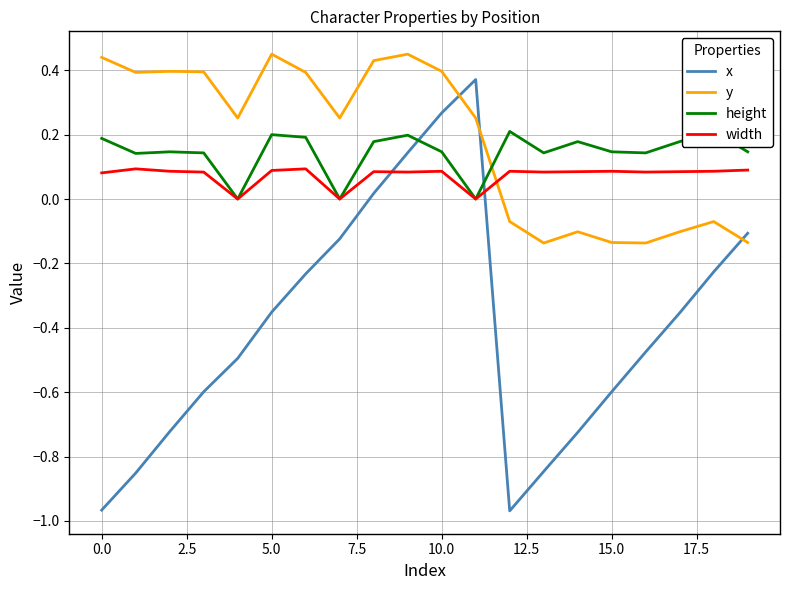

True or false: height has a value of 0.0 at 11.

True